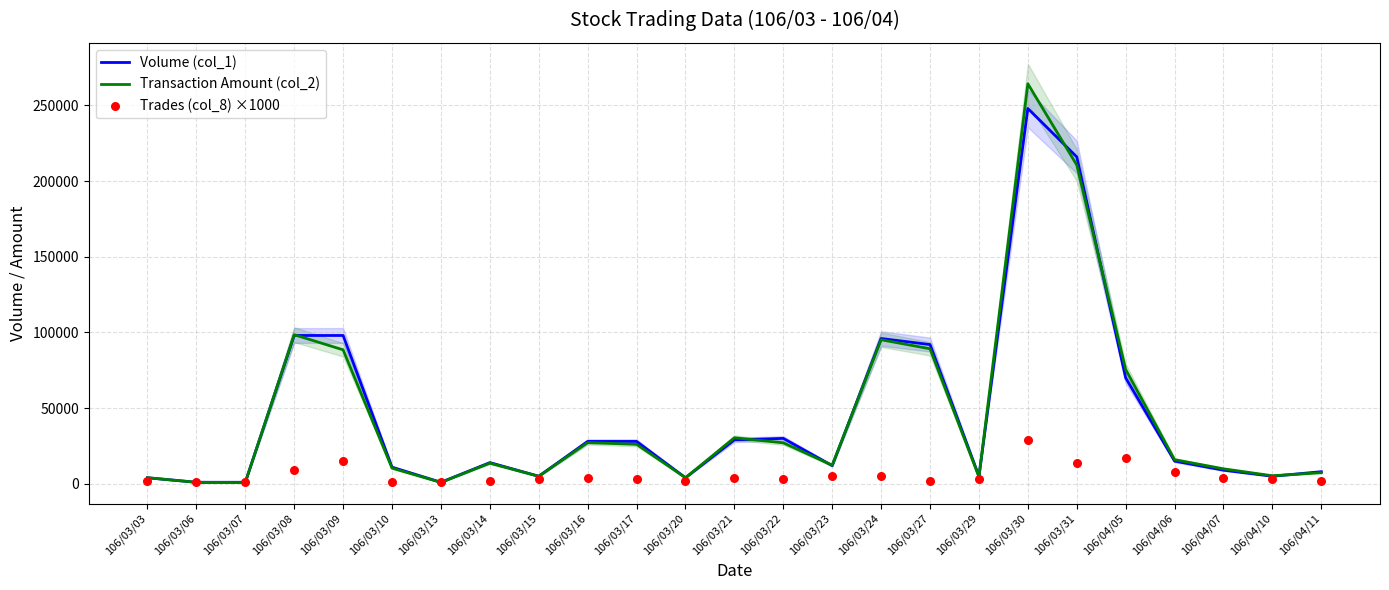

What are all the series names shown in the legend?

Volume (col_1), Transaction Amount (col_2), Trades (col_8) ×1000